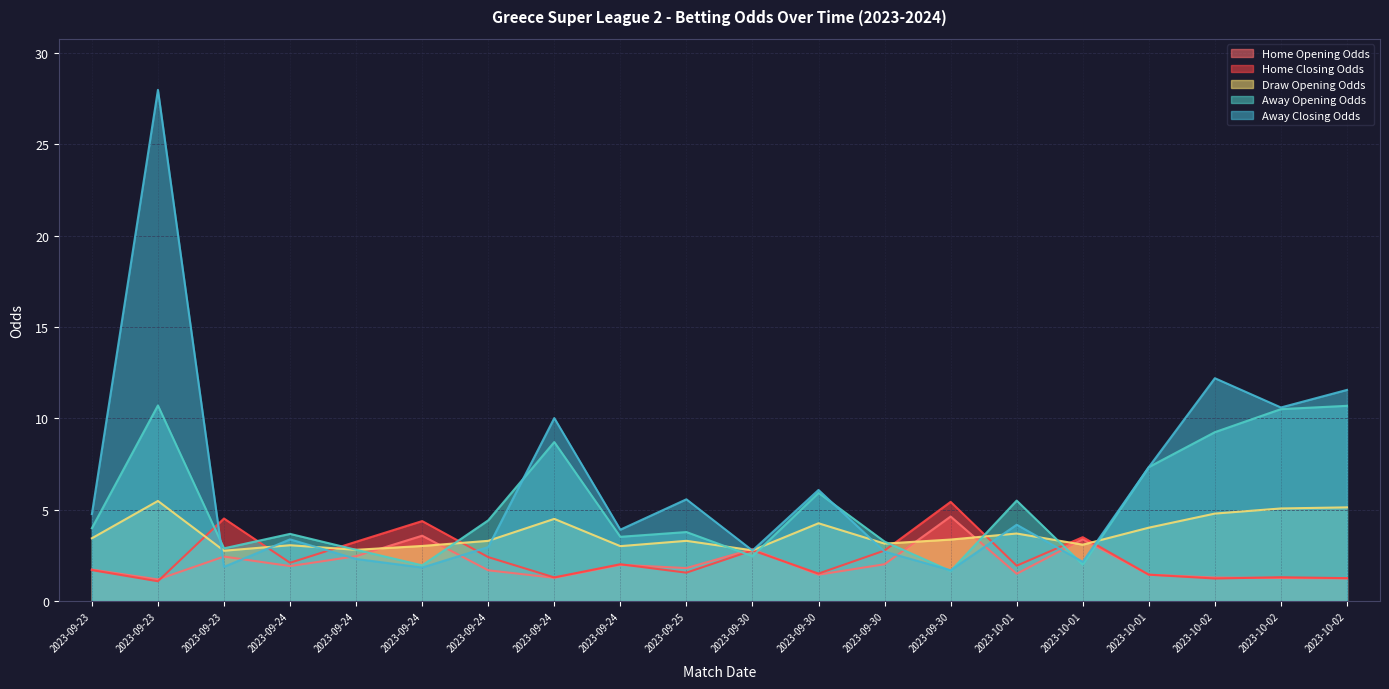

Reading left to right, list all the values displayed in this chart.

home_opening_odds: 2023-09-23=1.7	2023-09-23=1.2	2023-09-23=2.5	2023-09-24=1.9	2023-09-24=2.5	2023-09-24=3.6	2023-09-24=1.7	2023-09-24=1.3	2023-09-24=2.0	2023-09-25=1.8	2023-09-30=2.9	2023-09-30=1.5	2023-09-30=2.0	2023-09-30=4.6	2023-10-01=1.5	2023-10-01=3.4	2023-10-01=1.5	2023-10-02=1.3	2023-10-02=1.3	2023-10-02=1.3
home_closing_odds: 2023-09-23=1.7	2023-09-23=1.1	2023-09-23=4.5	2023-09-24=2.1	2023-09-24=3.3	2023-09-24=4.4	2023-09-24=2.4	2023-09-24=1.3	2023-09-24=2.0	2023-09-25=1.6	2023-09-30=2.8	2023-09-30=1.5	2023-09-30=2.8	2023-09-30=5.4	2023-10-01=1.9	2023-10-01=3.5	2023-10-01=1.5	2023-10-02=1.2	2023-10-02=1.3	2023-10-02=1.3
away_opening_odds: 2023-09-23=4.0	2023-09-23=10.7	2023-09-23=2.9	2023-09-24=3.7	2023-09-24=2.8	2023-09-24=2.0	2023-09-24=4.4	2023-09-24=8.7	2023-09-24=3.5	2023-09-25=3.8	2023-09-30=2.5	2023-09-30=5.9	2023-09-30=3.3	2023-09-30=1.7	2023-10-01=5.5	2023-10-01=2.0	2023-10-01=7.3	2023-10-02=9.2	2023-10-02=10.5	2023-10-02=10.7
away_closing_odds: 2023-09-23=4.8	2023-09-23=28.0	2023-09-23=1.9	2023-09-24=3.4	2023-09-24=2.3	2023-09-24=1.9	2023-09-24=3.0	2023-09-24=10.0	2023-09-24=3.9	2023-09-25=5.6	2023-09-30=2.8	2023-09-30=6.1	2023-09-30=2.7	2023-09-30=1.7	2023-10-01=4.2	2023-10-01=2.2	2023-10-01=7.3	2023-10-02=12.2	2023-10-02=10.6	2023-10-02=11.6
draw_opening_odds: 2023-09-23=3.5	2023-09-23=5.5	2023-09-23=2.8	2023-09-24=3.1	2023-09-24=2.8	2023-09-24=3.0	2023-09-24=3.3	2023-09-24=4.5	2023-09-24=3.0	2023-09-25=3.3	2023-09-30=2.8	2023-09-30=4.3	2023-09-30=3.2	2023-09-30=3.4	2023-10-01=3.7	2023-10-01=3.1	2023-10-01=4.0	2023-10-02=4.8	2023-10-02=5.1	2023-10-02=5.1